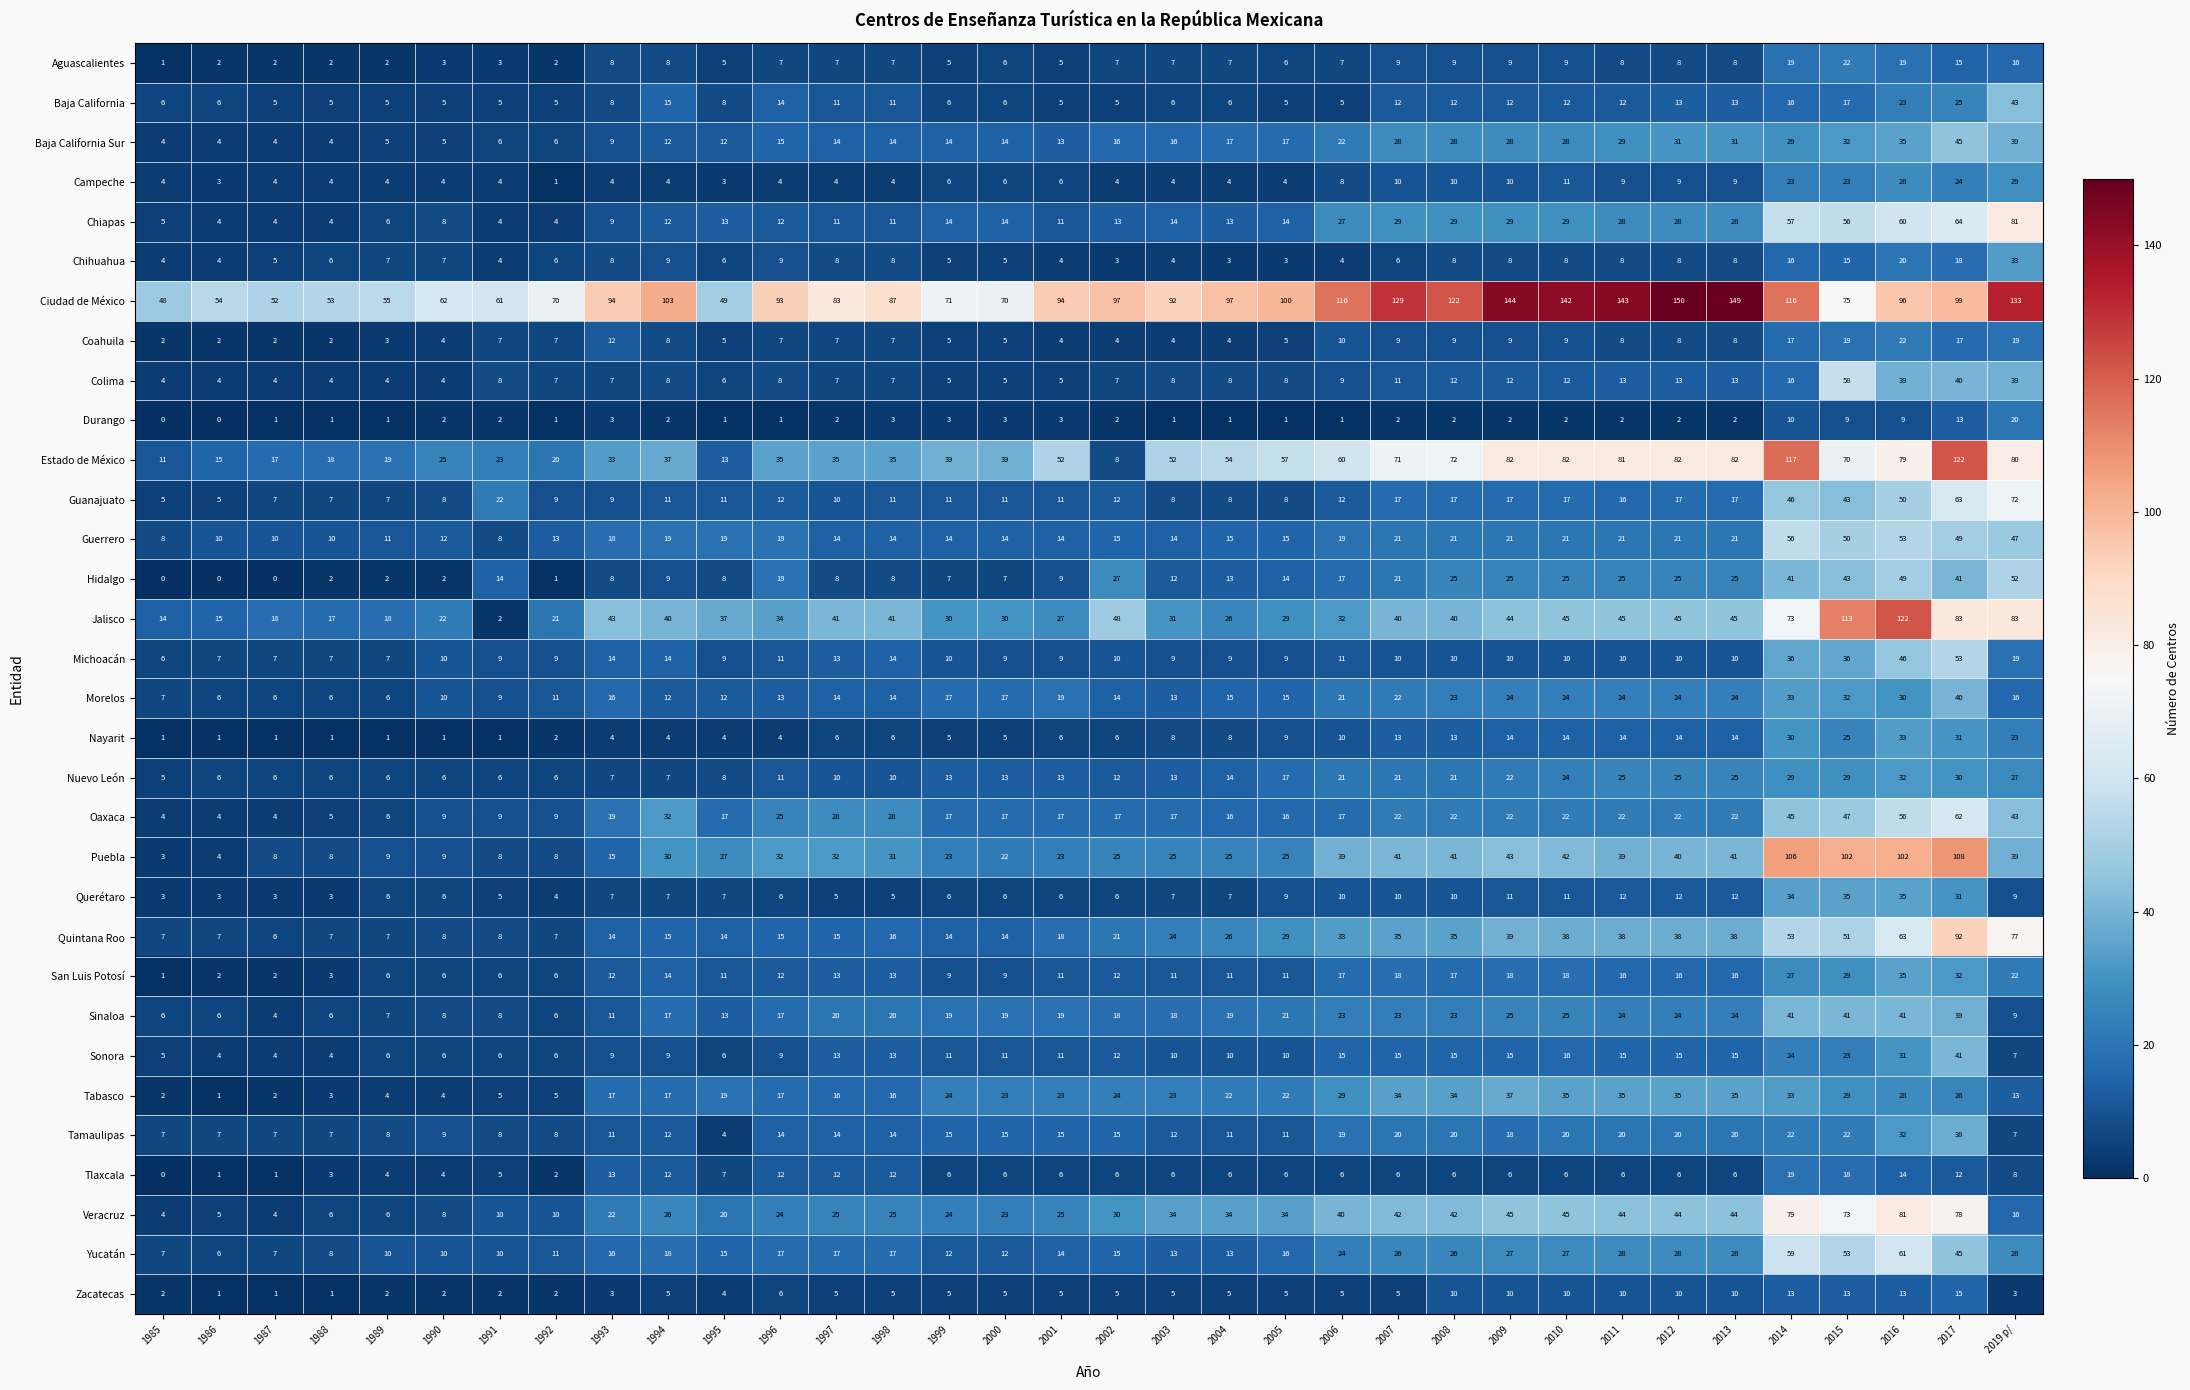

Which series has the largest range (max minus min)?

Jalisco